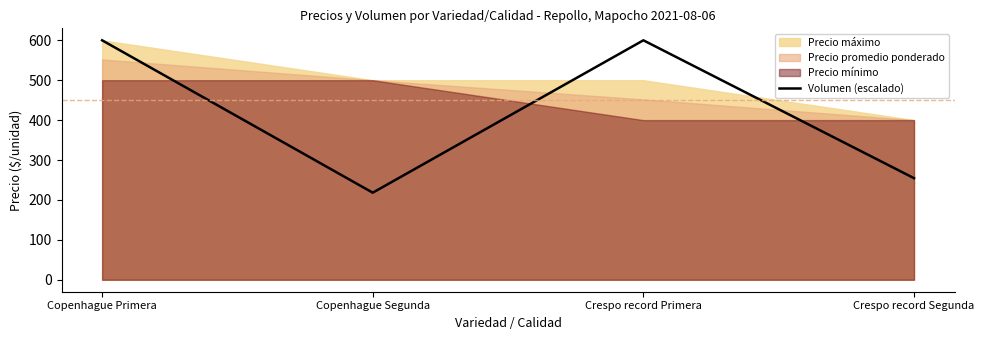

At which category does the data reach its first local valley?

Copenhague Segunda